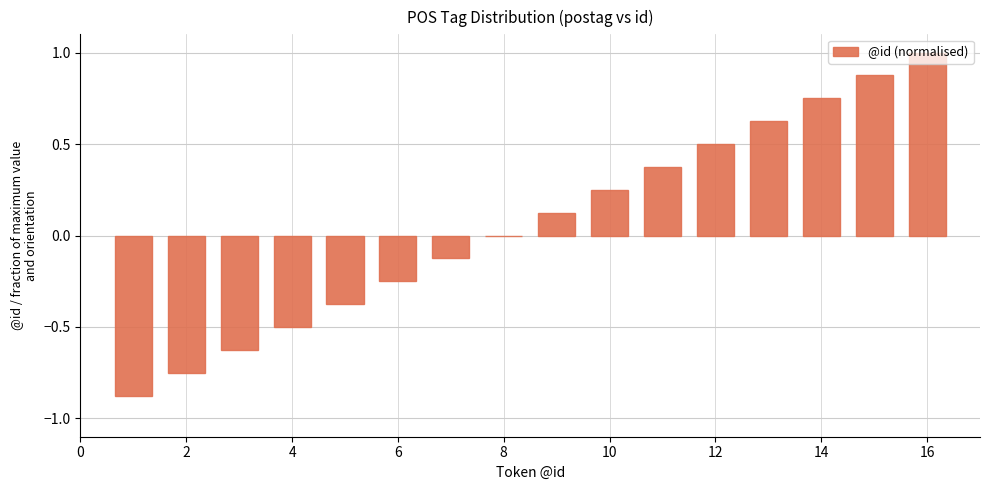

What is the sum of all values?

1.0